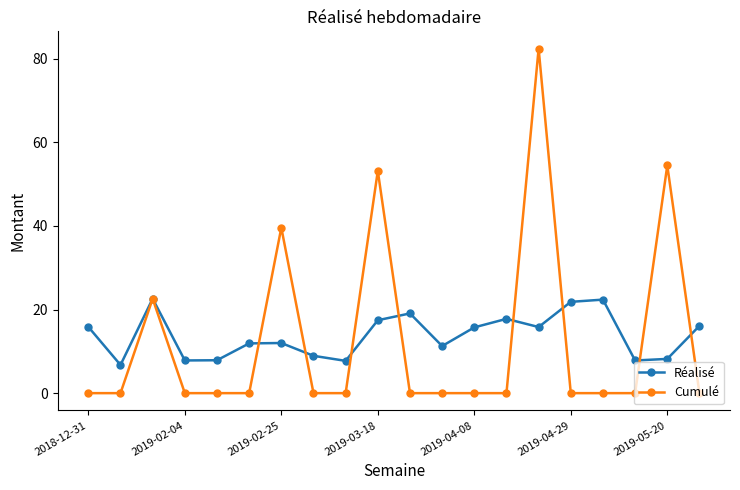

Which series has the largest range (max minus min)?

Cumulé